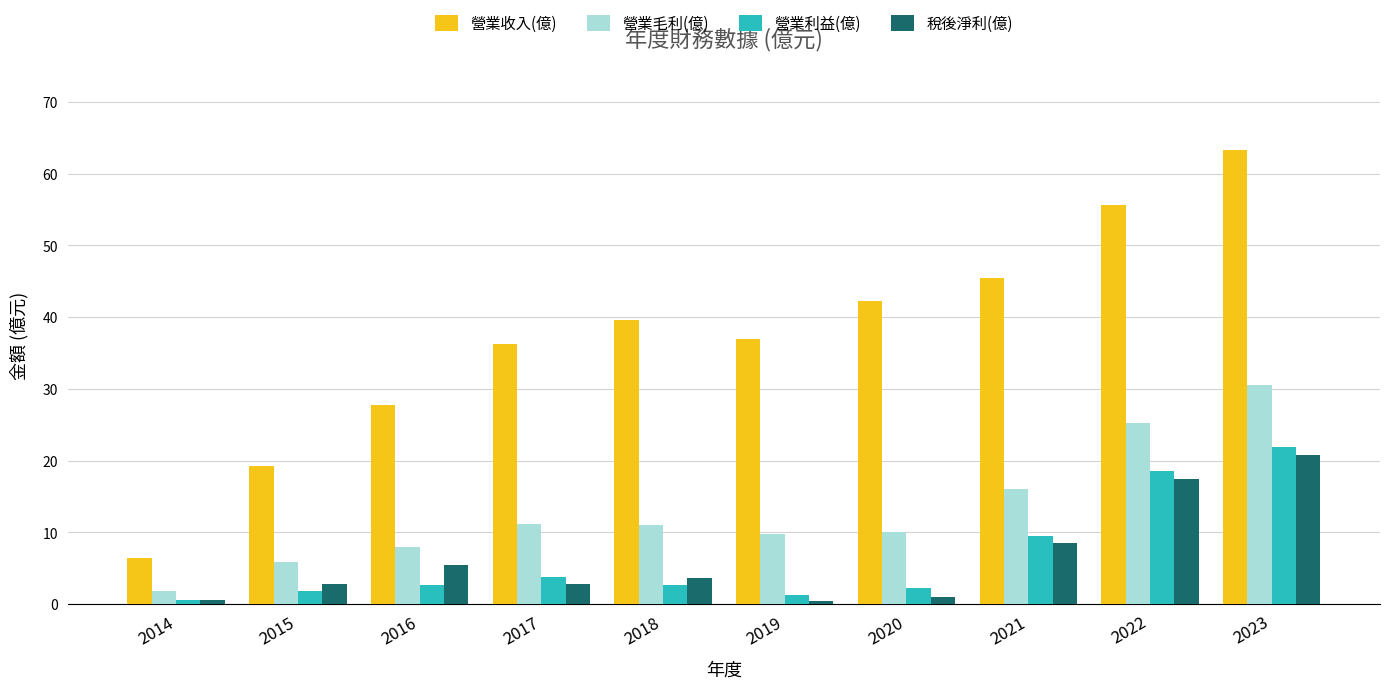

At how many categories does at least one series exceed 43?

3